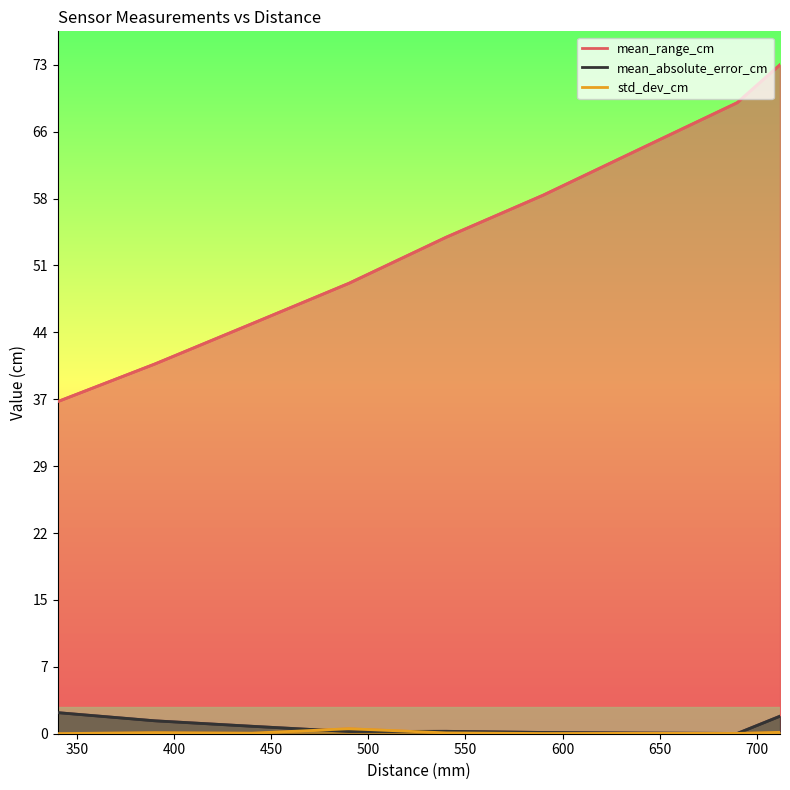

What is the average value of the std_dev_cm series?

0.1